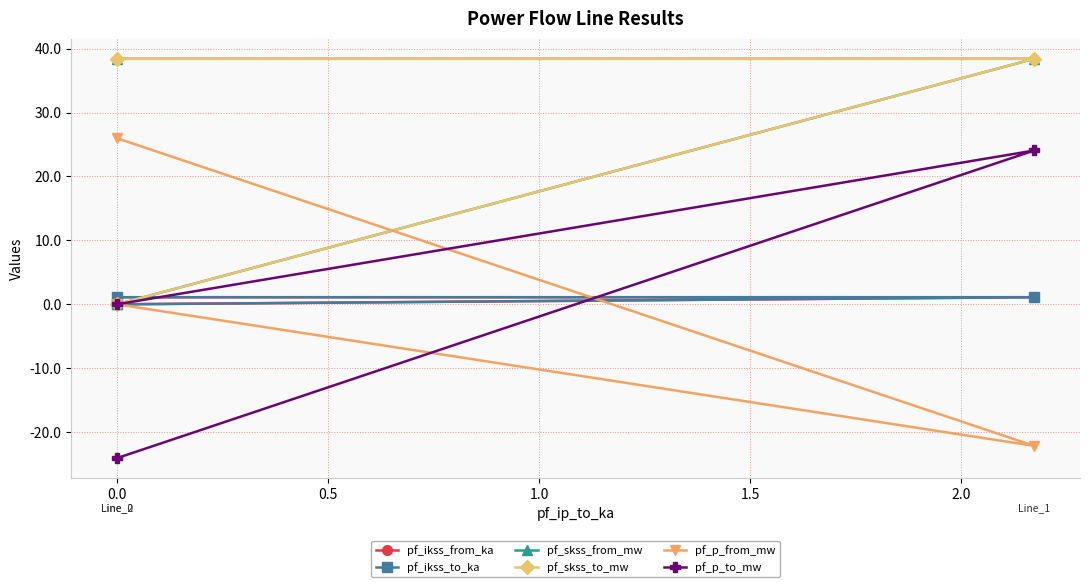

Which series has the largest range (max minus min)?

pf_p_to_mw